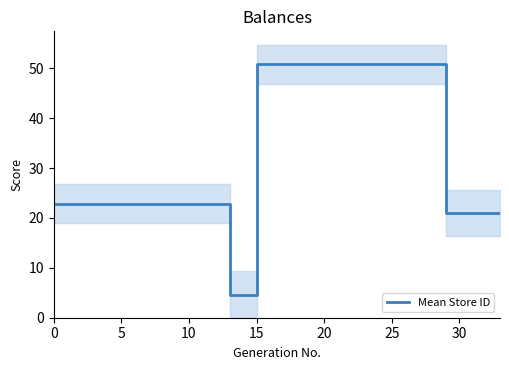

Is it true that Mean Store ID equals 50.8 at 15?

True